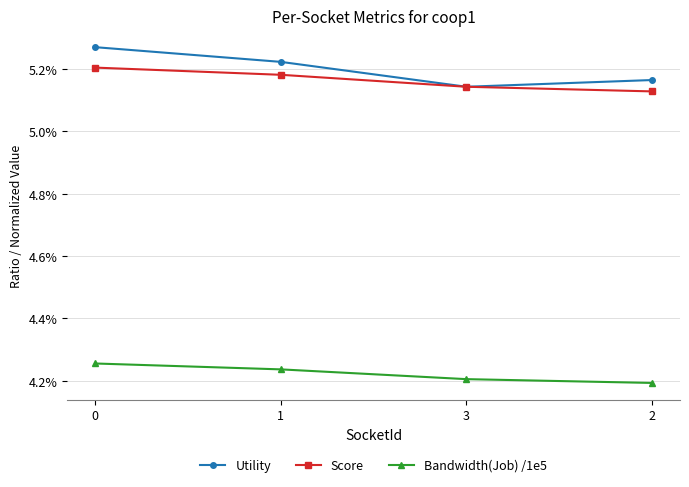

True or false: Utility and Score cross at least once.

False